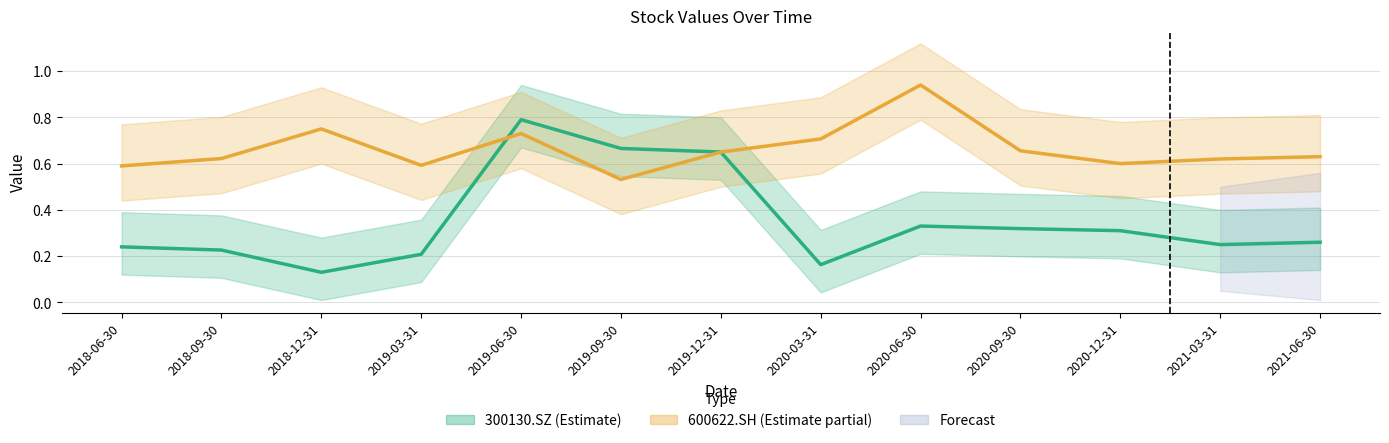

Read the 300130.SZ (Estimate) value at 2019-09-30.

0.7